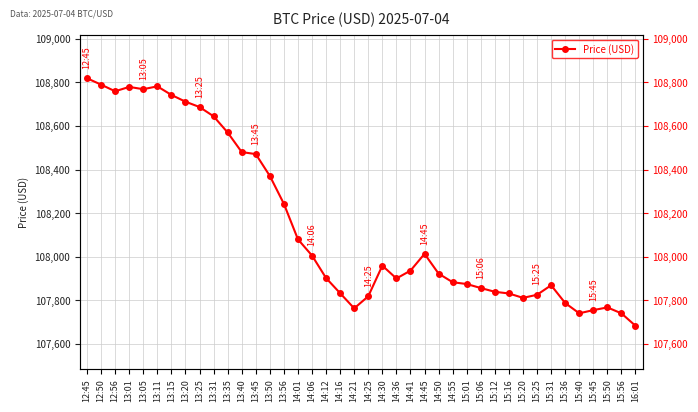

What is the label of the 38th point from the right?

12:56